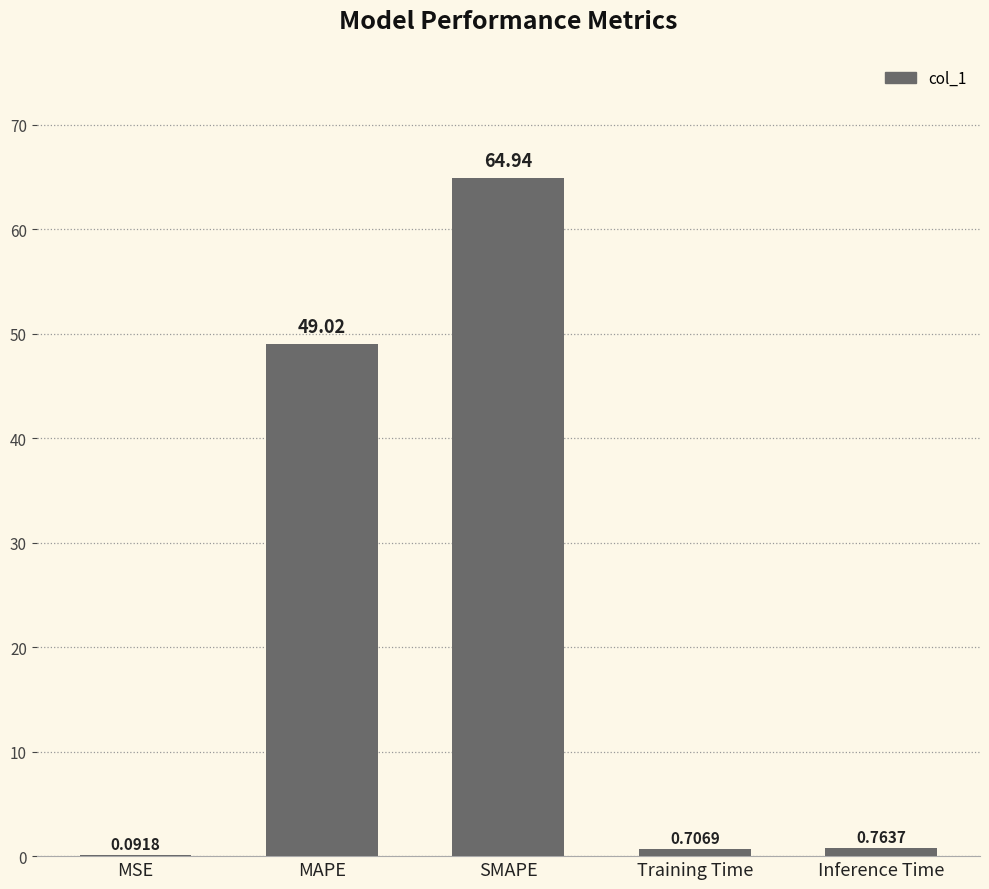

Where is the data nearest to the value 32?

MAPE